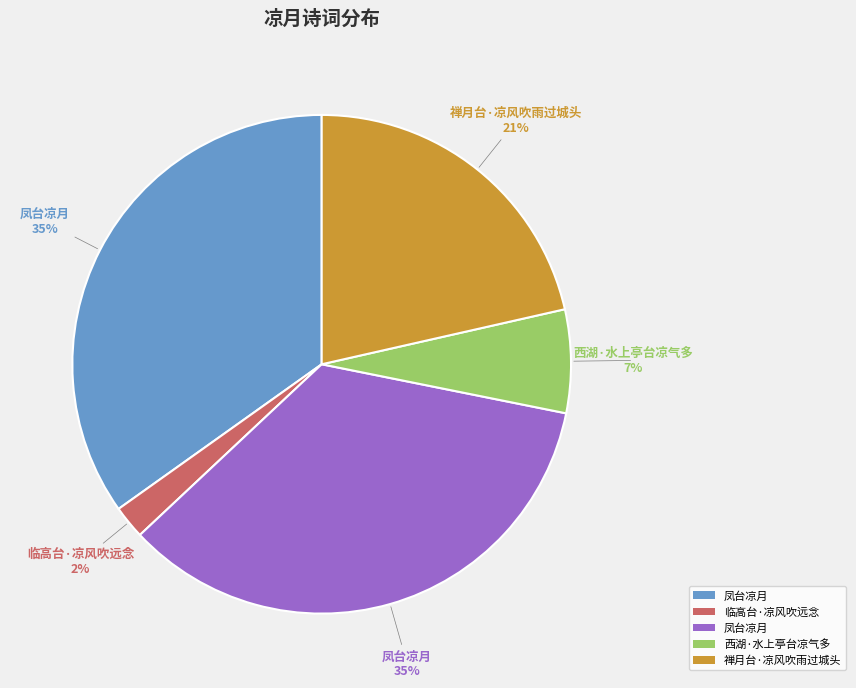

Does any single category account for the majority?

No